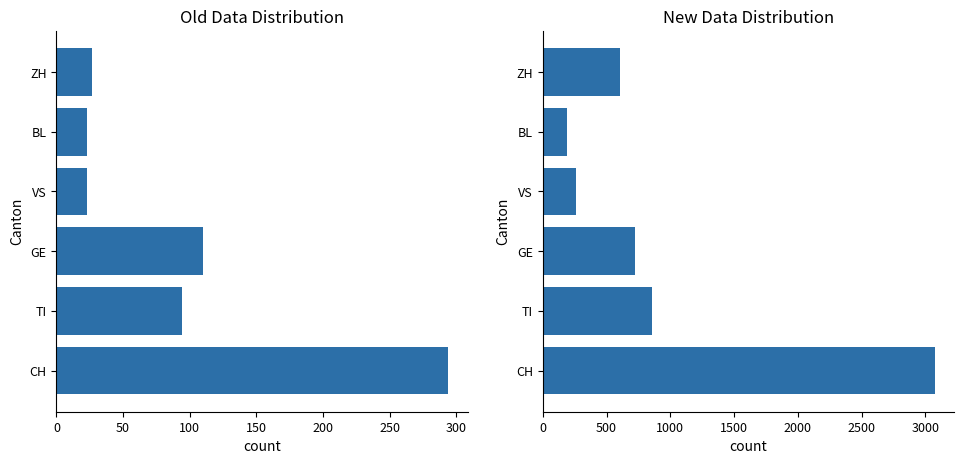

The New series shows 189 at BL. True or false?

True